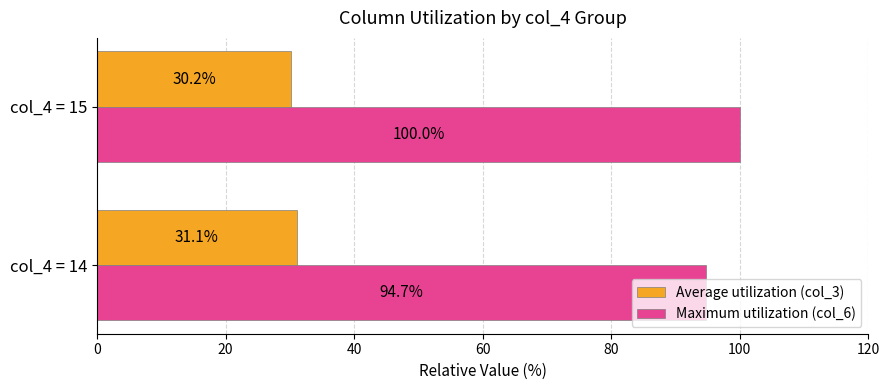

Which category has the highest value across all series?

col_4 = 15